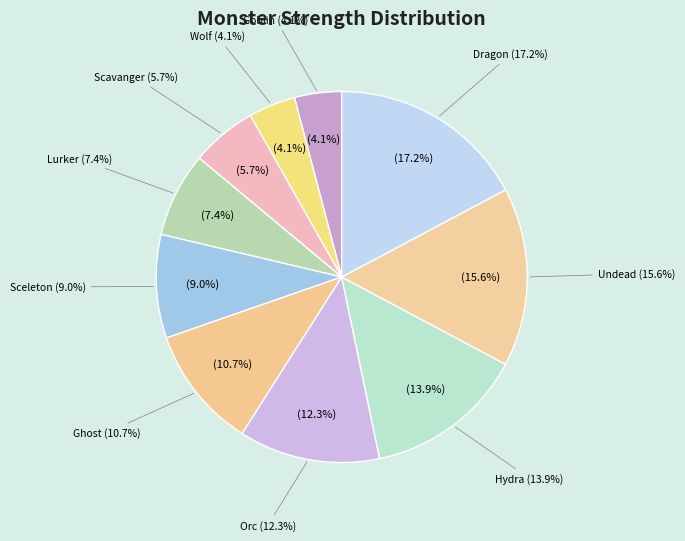

Combined, what portion of the pie is Dragon and Lurker?

24.6%